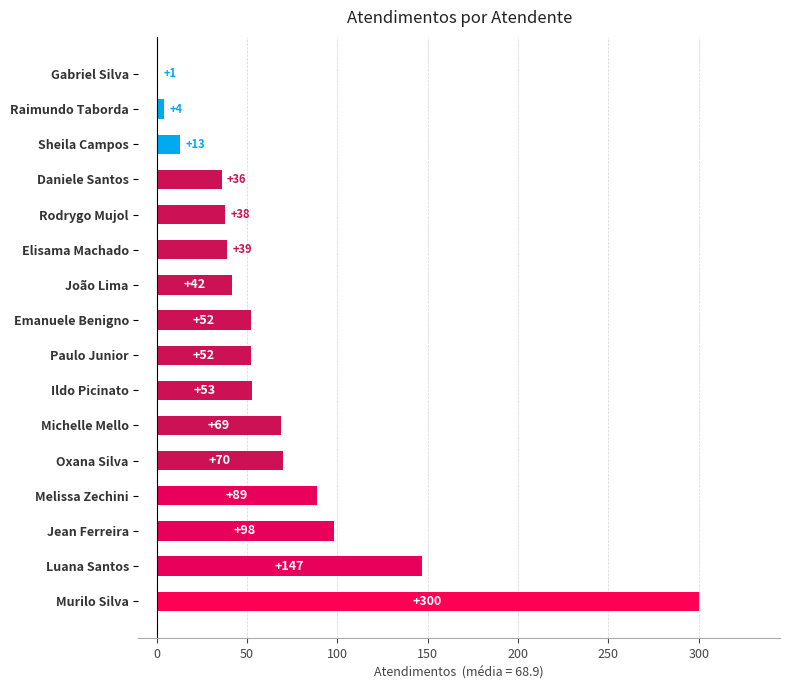

What is the maximum value shown in the chart?

300